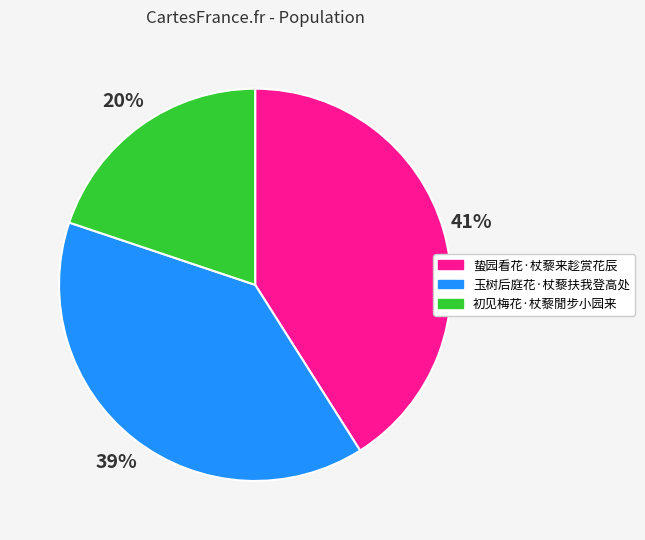

The 玉树后庭花·杖藜扶我登高处 slice represents 52% of the pie. True or false?

False